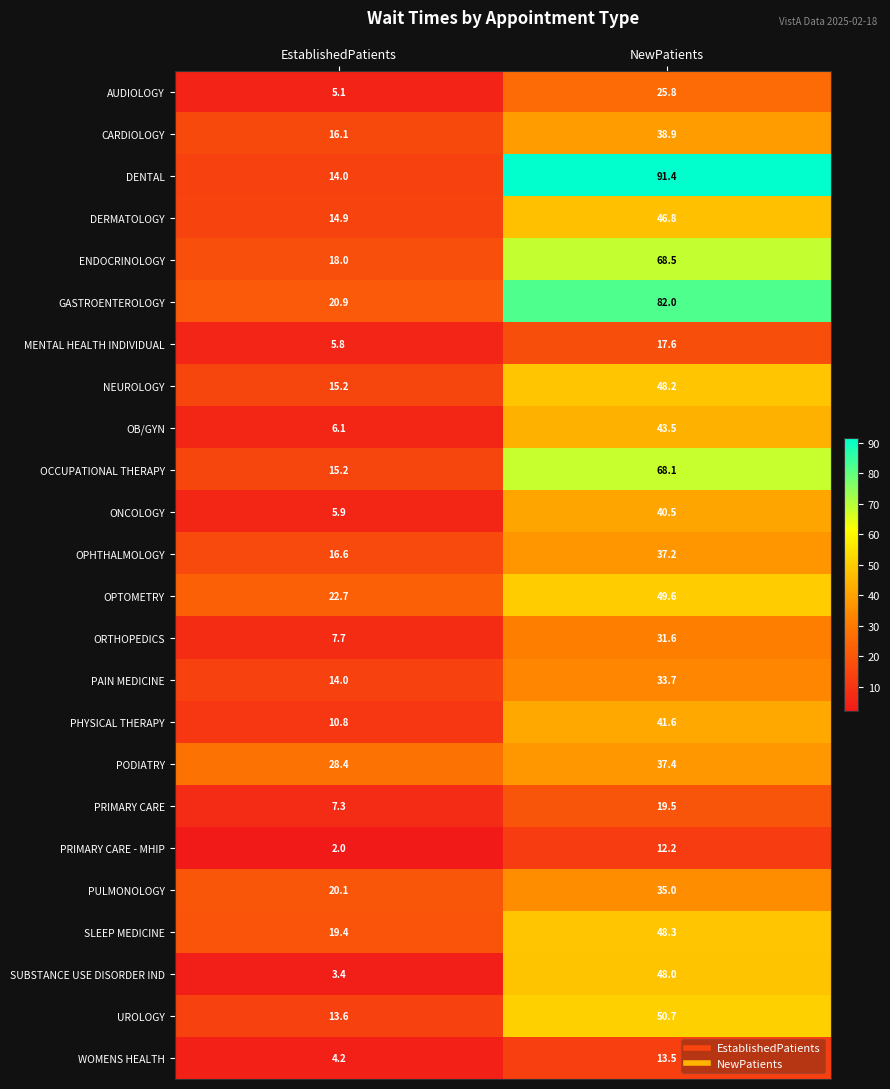

Is it true that PULMONOLOGY equals 20.1 at EstablishedPatients?

True